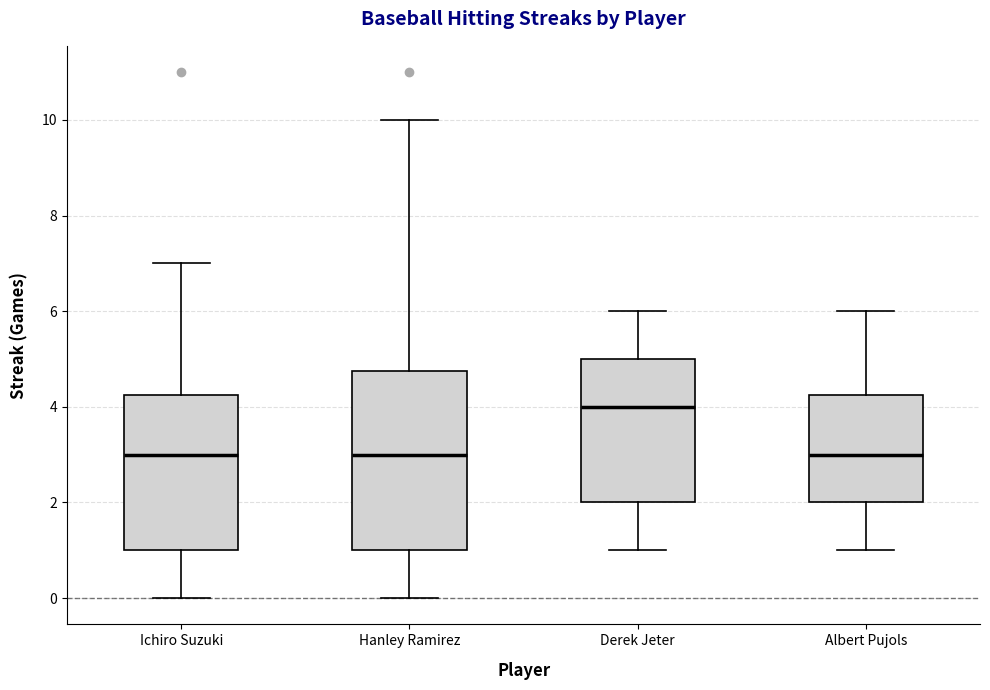

Reading left to right, transcribe this box plot: for each box, give where its median line is, the range the box spans, and where its two whiskers end, as read against the y-axis. The values are not printed on the chart, so give them approximately, as read against the axis.

Ichiro Suzuki: median 3.0, box 1.0 to 4.2, whiskers 0.0 to 7.0
Hanley Ramirez: median 3.0, box 1.0 to 4.8, whiskers 0.0 to 10.0
Derek Jeter: median 4.0, box 2.0 to 5.0, whiskers 1.0 to 6.0
Albert Pujols: median 3.0, box 2.0 to 4.2, whiskers 1.0 to 6.0